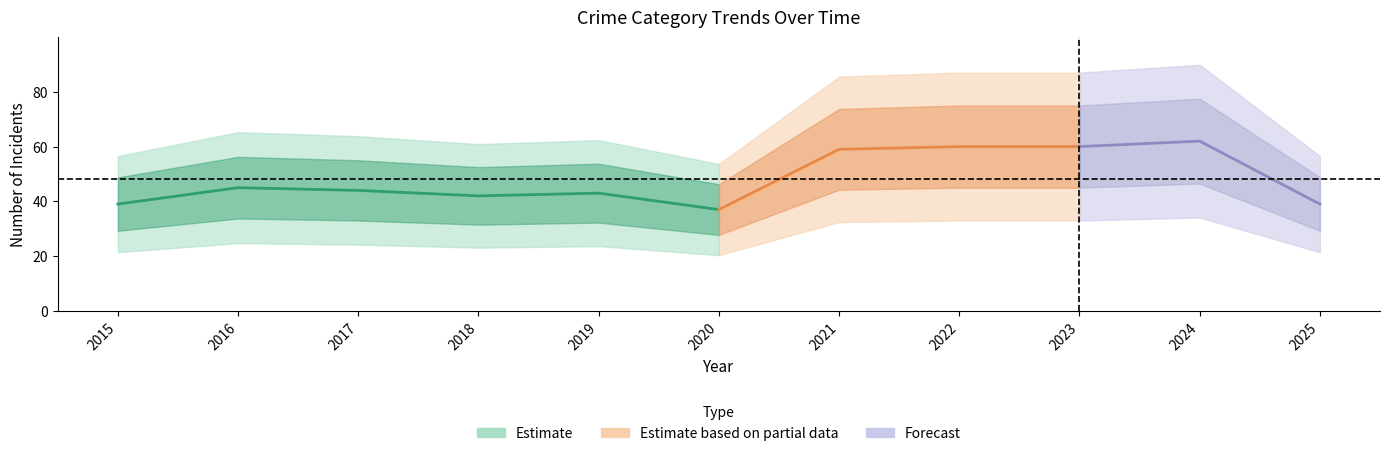

In Aggravated Assault, how many points are lower than both neighbors (excluding endpoints)?

2